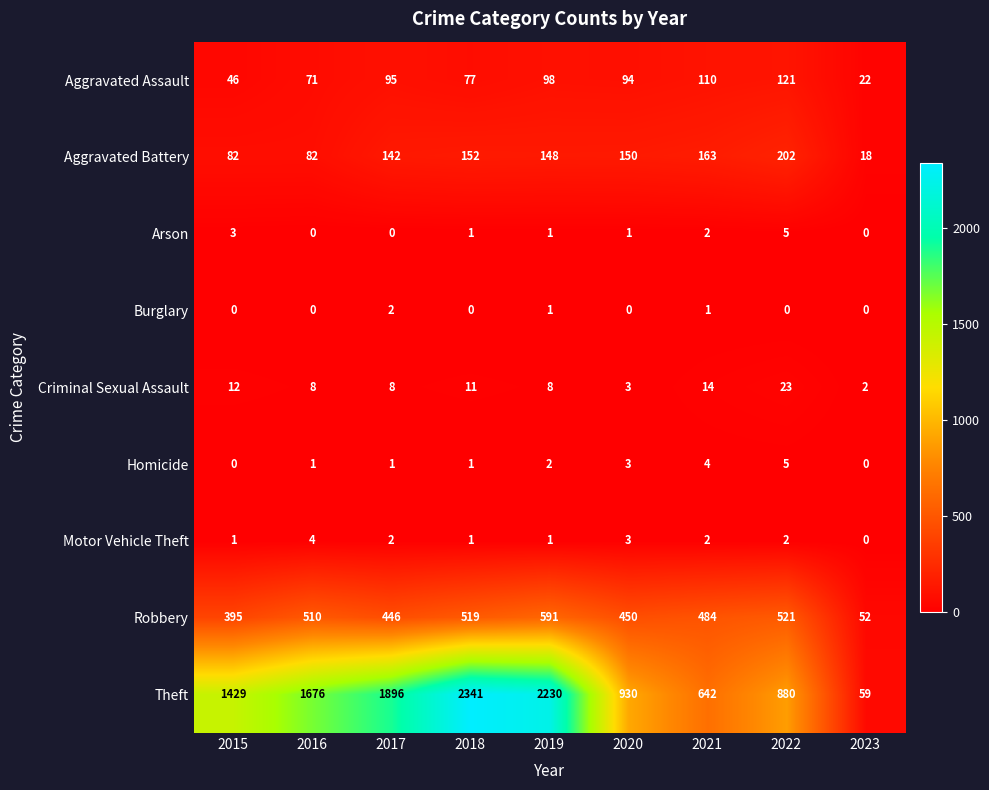

Rank the categories by Aggravated Assault value from highest to lowest.

2022, 2021, 2019, 2017, 2020, 2018, 2016, 2015, 2023